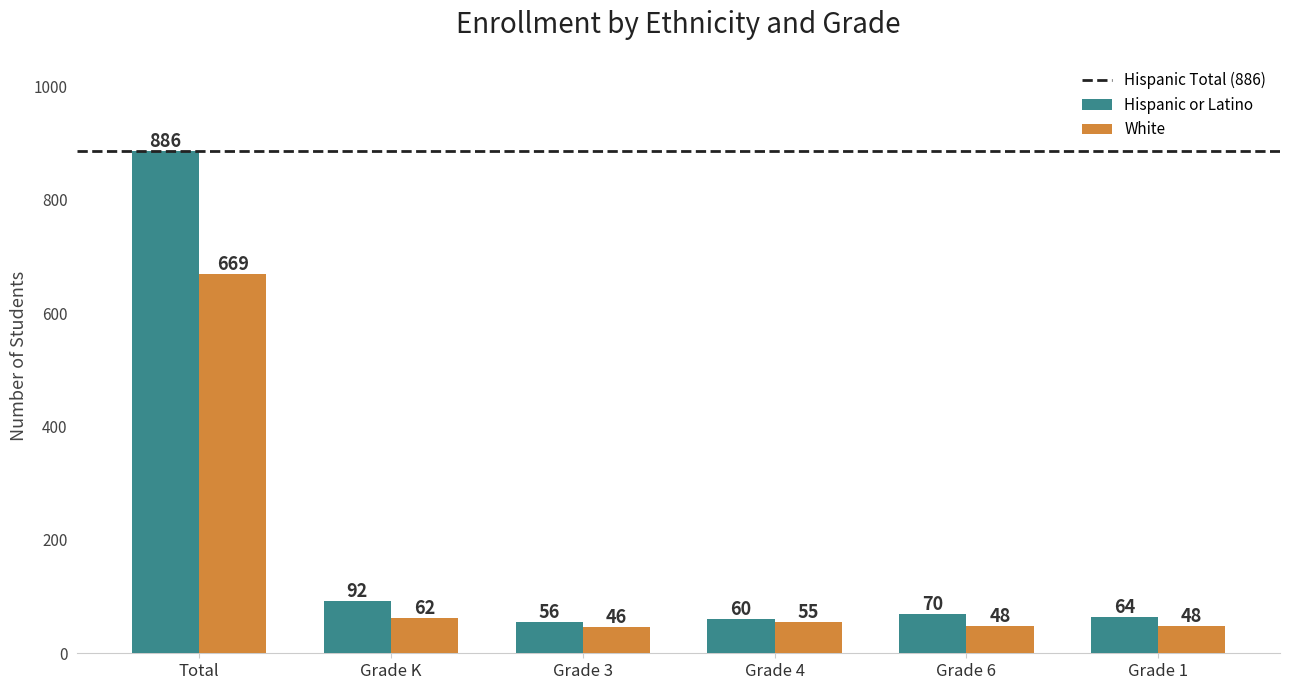

What is the approximate value of White at Grade 3?

46